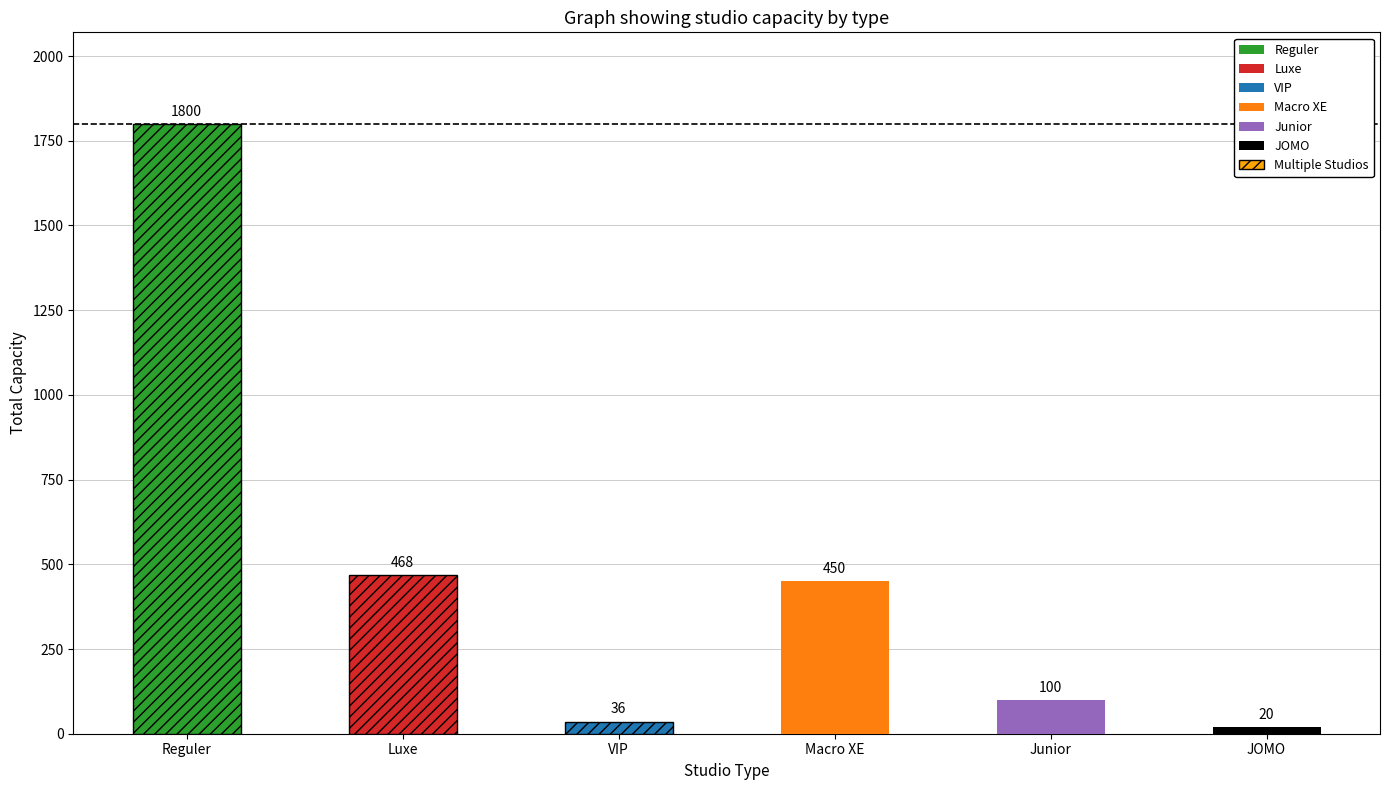

How many bars are there in total?

6